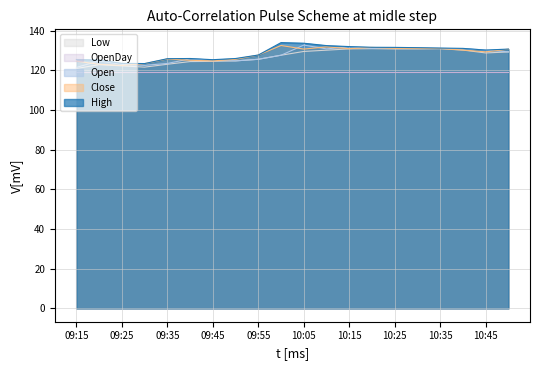

What is the lowest value of the Open series?

121.4